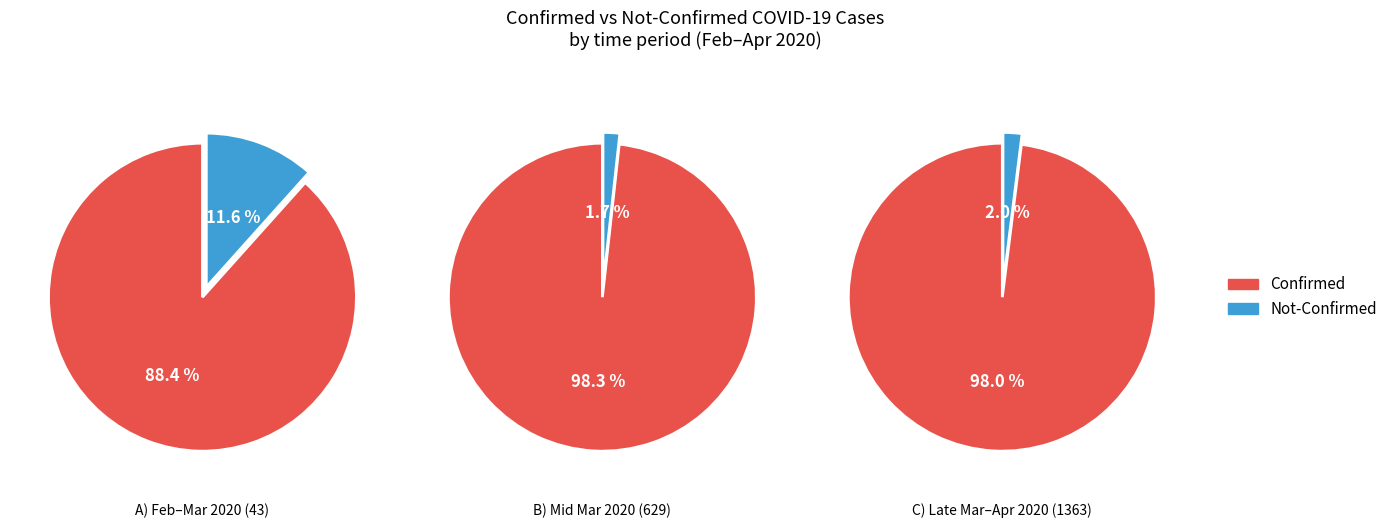

Do 14 and 29 together represent more than half of the pie?

No